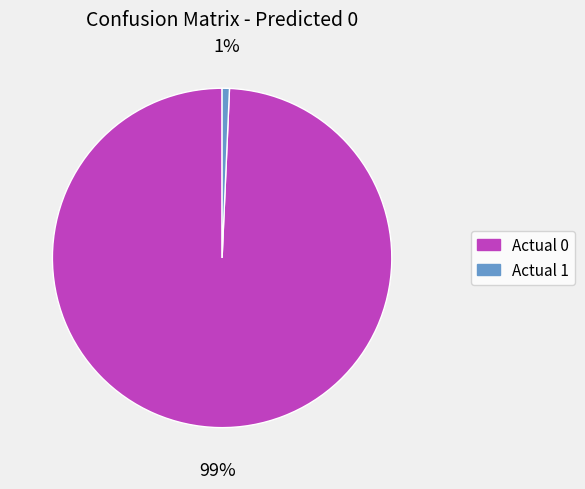

How many segments does this pie chart have?

2